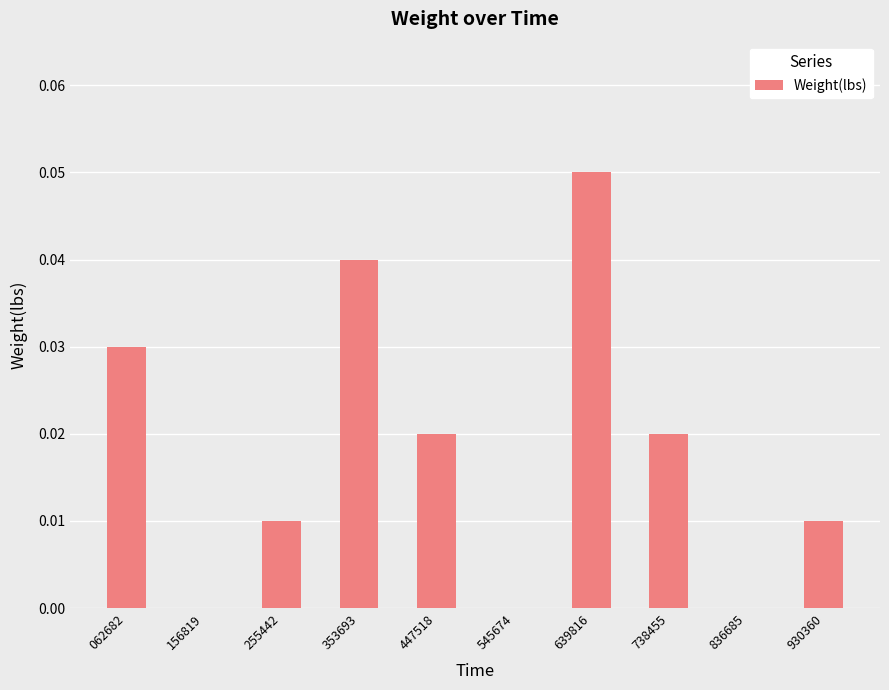

Between 062682 and 156819, which is larger?

062682